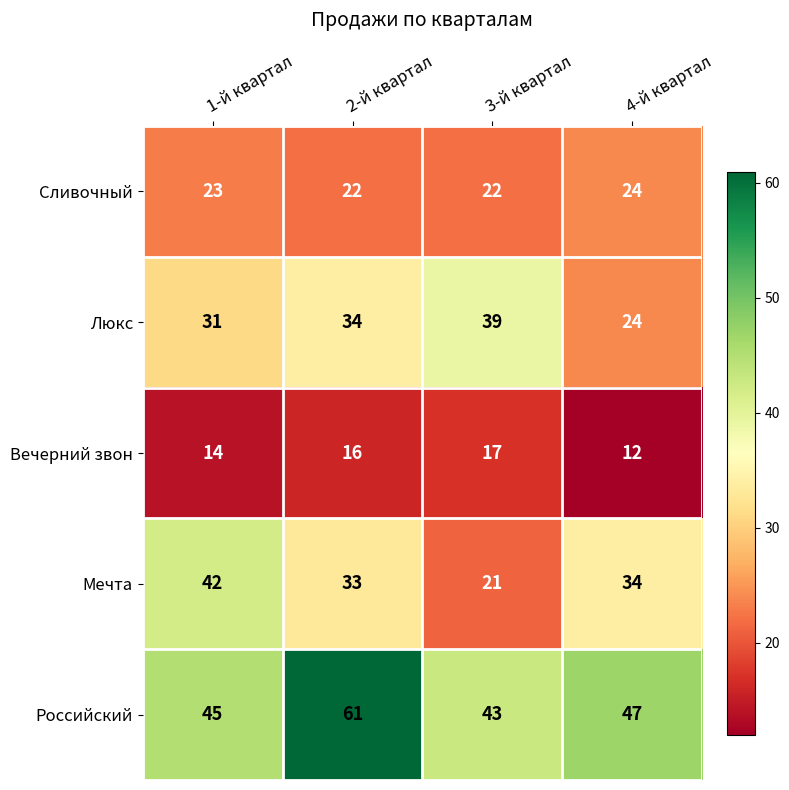

Is it true that Люкс equals 24 at 4-й квартал?

True